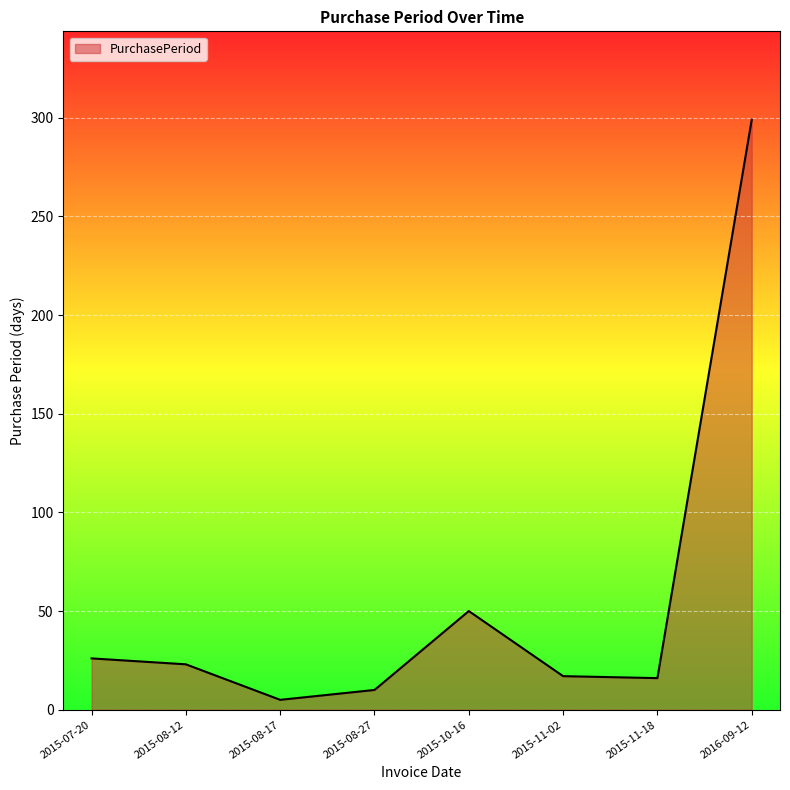

What is the change in value from 2015-08-12 to 2015-11-18?

-7